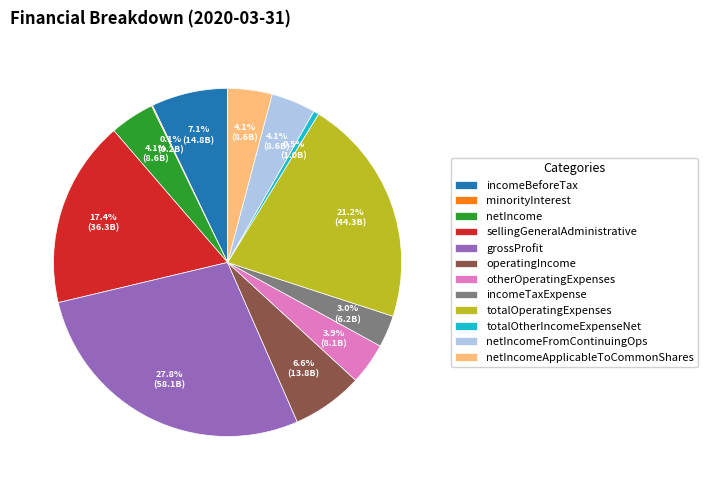

Combined, what portion of the pie is grossProfit and otherOperatingExpenses?

31.7%